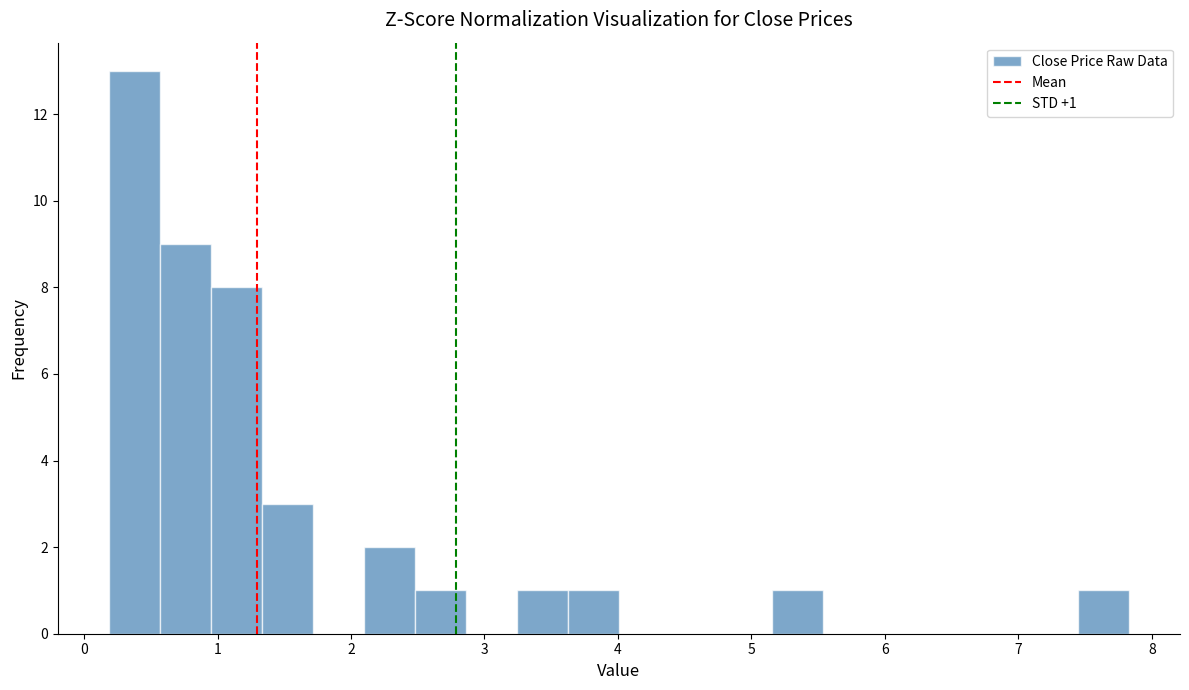

Around what value on the x-axis is the tallest bar? Give the approximate position of its centre, as read against the axis.

0.4